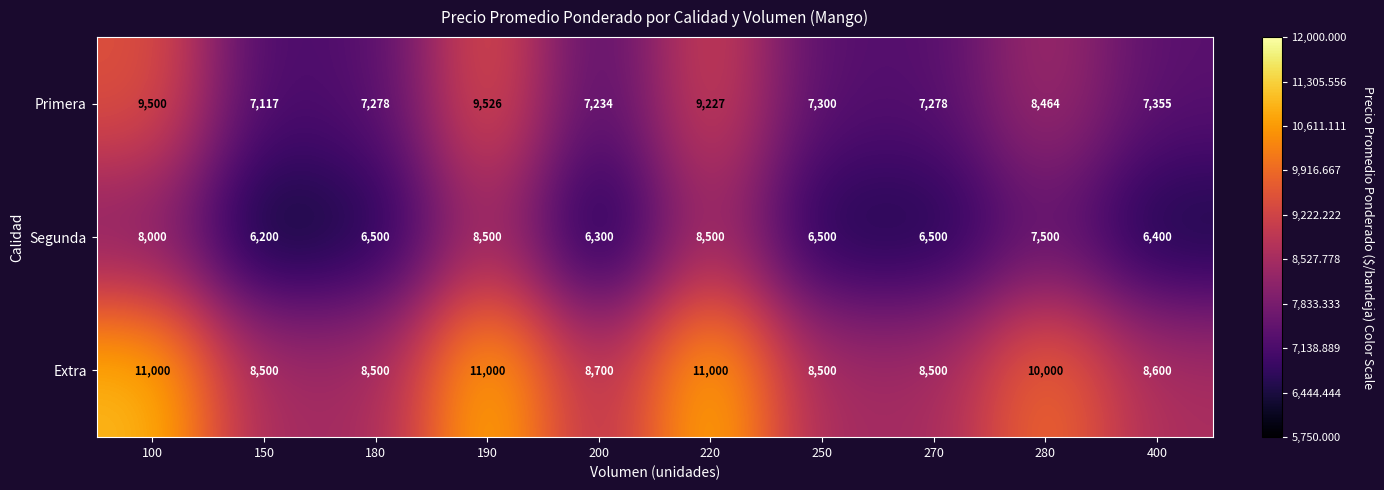

What is the spread (max minus min) of values at 180?

2000